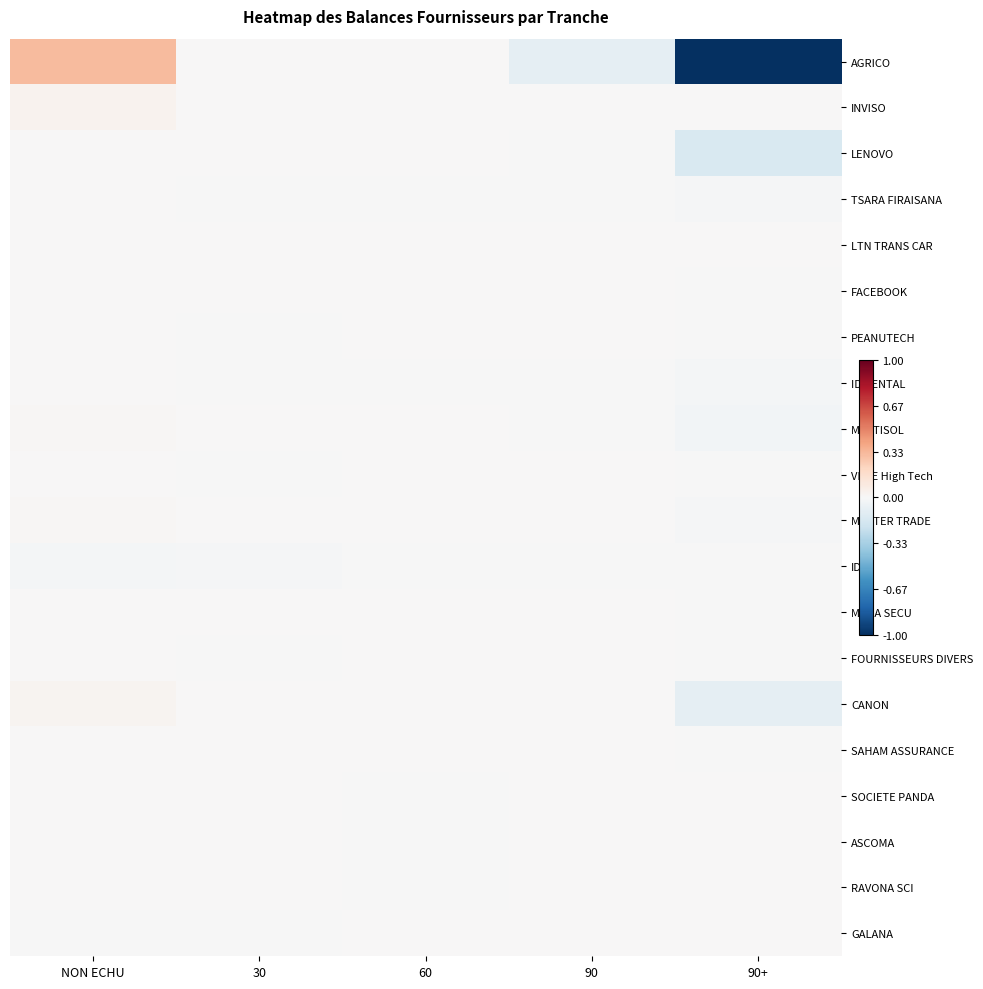

At 90+, list the series in order from smallest to largest.

AGRICO, LENOVO, CANON, MULTISOL, ID RENTAL, MASTER TRADE, TSARA FIRAISANA, VIGIE High Tech, IDF, SAHAM ASSURANCE, FOURNISSEURS DIVERS, MADA SECU, PEANUTECH, FACEBOOK, INVISO, LTN TRANS CAR, SOCIETE PANDA, ASCOMA, RAVONA SCI, GALANA